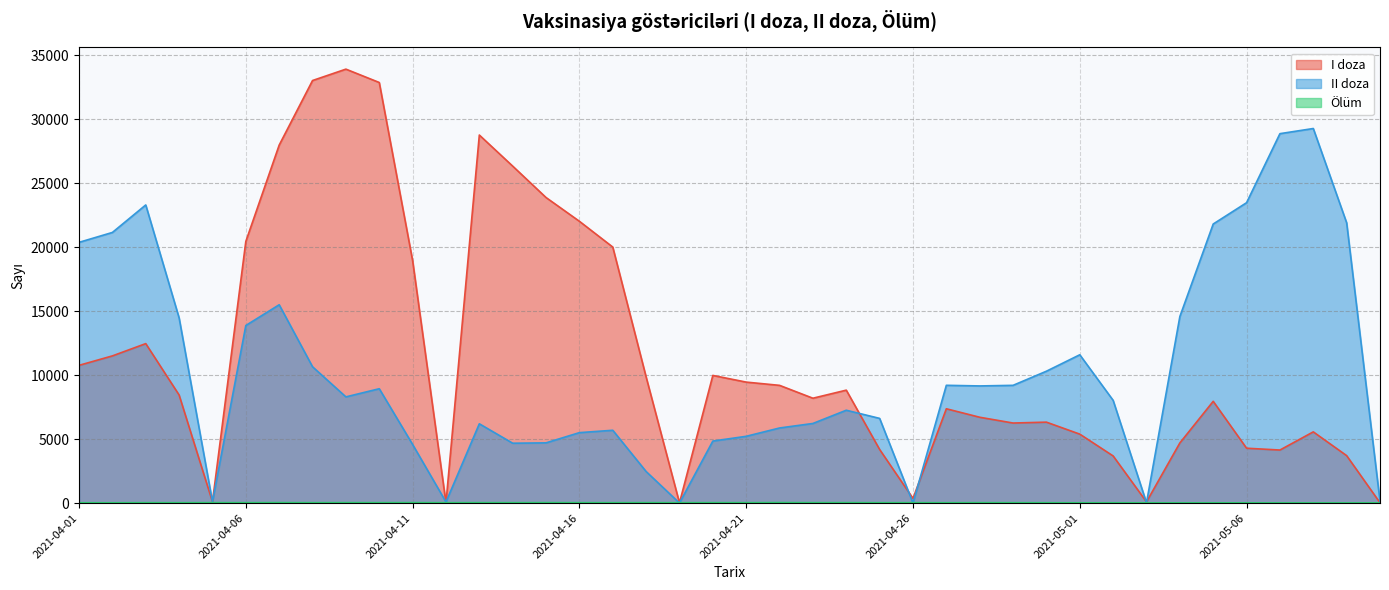

True or false: I doza and Ölüm cross at least once.

True